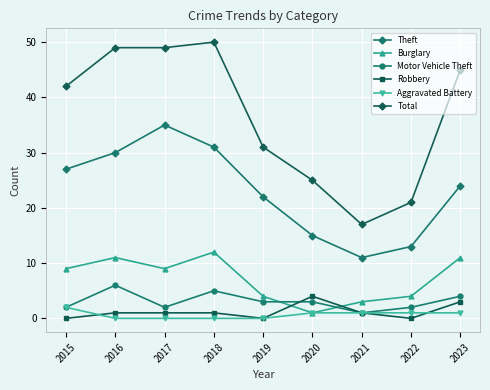

Which series has the largest total across all categories?

Total